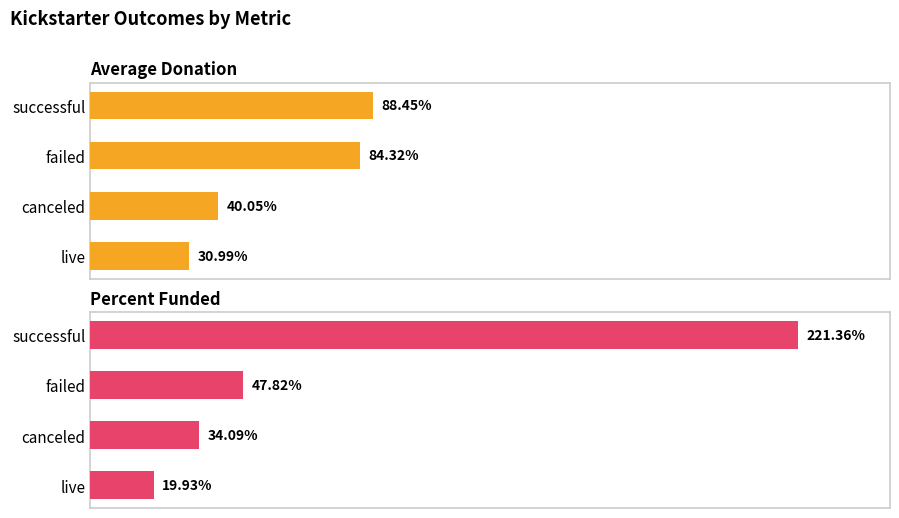

Reading left to right, extract all data points from this chart.

Average Donation: 88.5	84.3	40.0	31.0
Percent Funded: 221.4	47.8	34.1	19.9